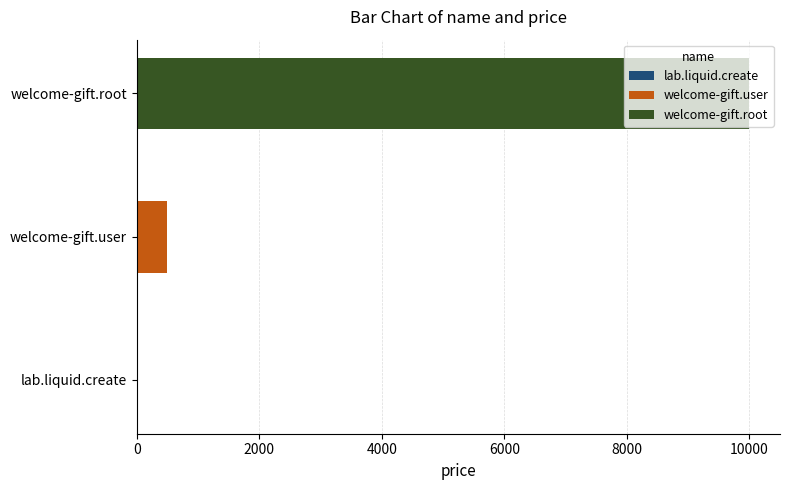

Does the chart contain stacked bars?

No